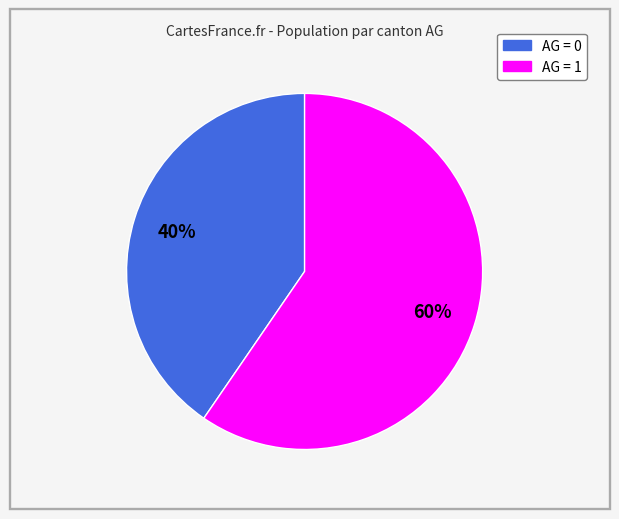

Does any single category account for the majority?

Yes